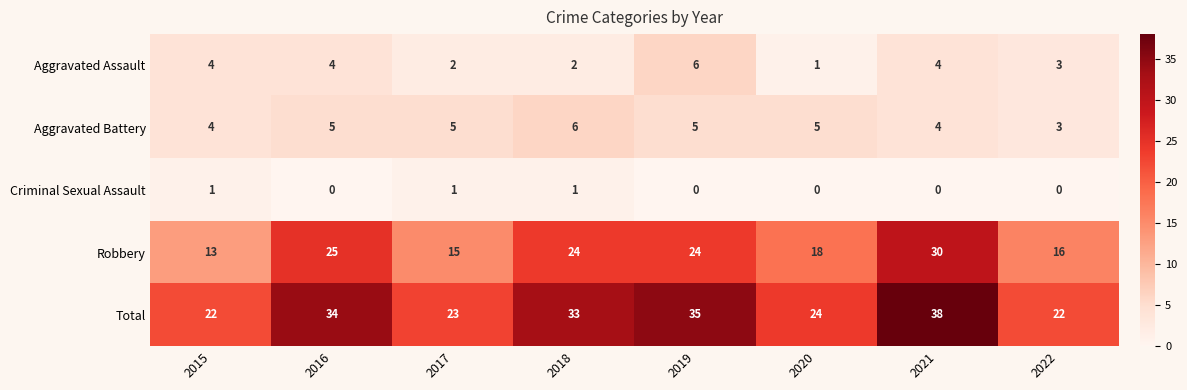

What is the maximum value shown in the chart?

38